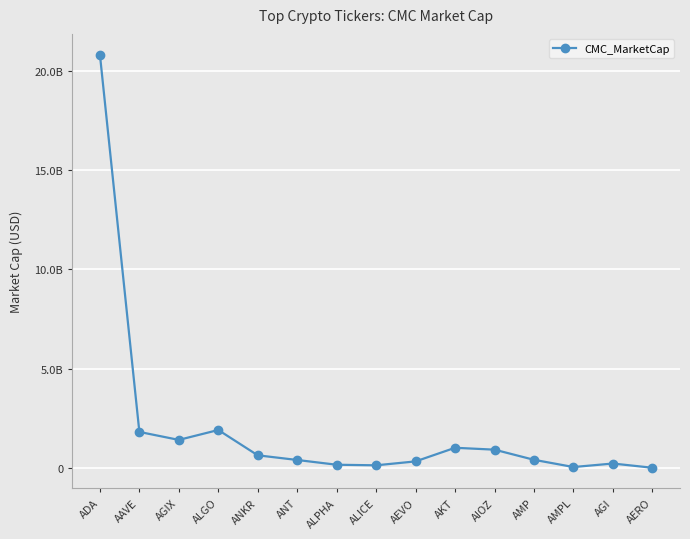

What is the change in value from ADA to ANT?

-20441027427.2